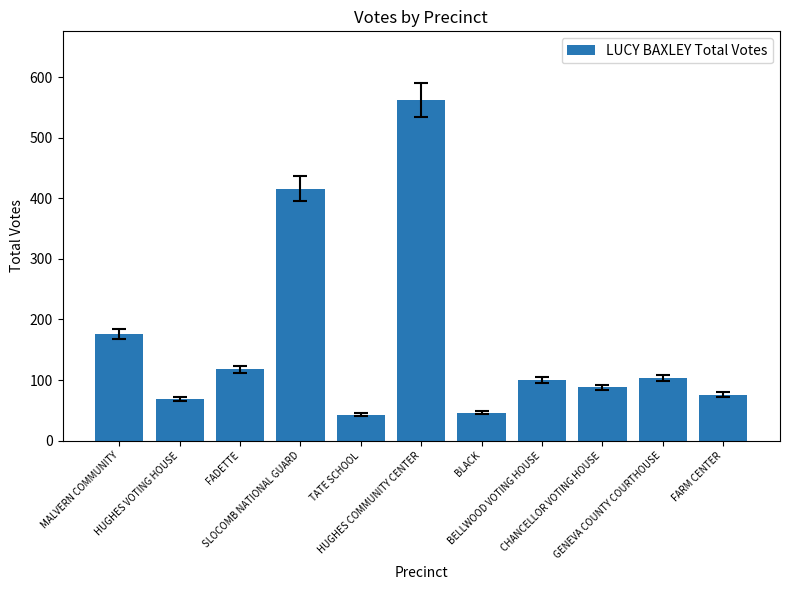

What is the sum of the values at FARM CENTER and FADETTE?

194